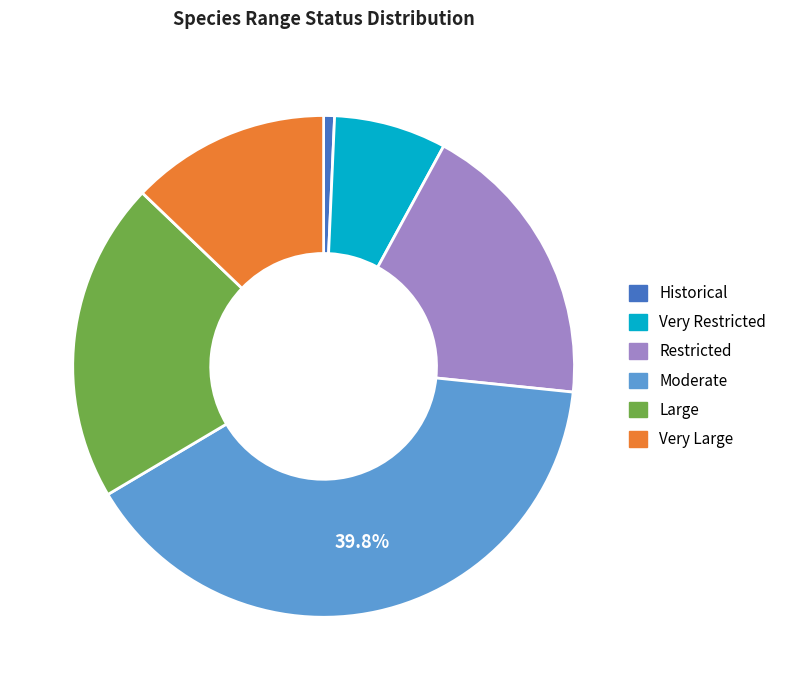

Is it true that Very Restricted is 7% of the pie?

True